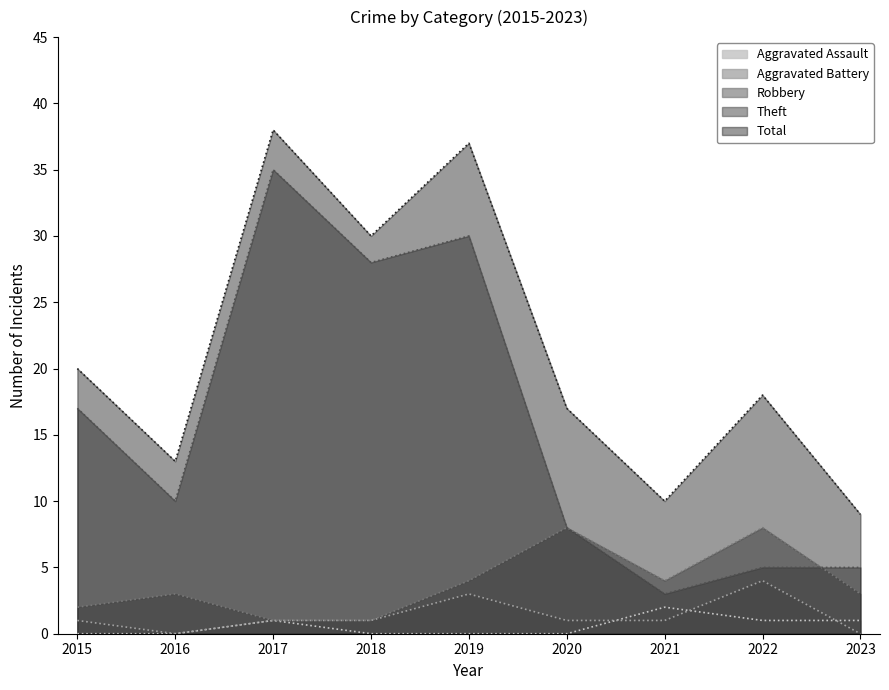

Rank the series at 2021 from lowest to highest value.

Aggravated Battery, Aggravated Assault, Theft, Robbery, Total